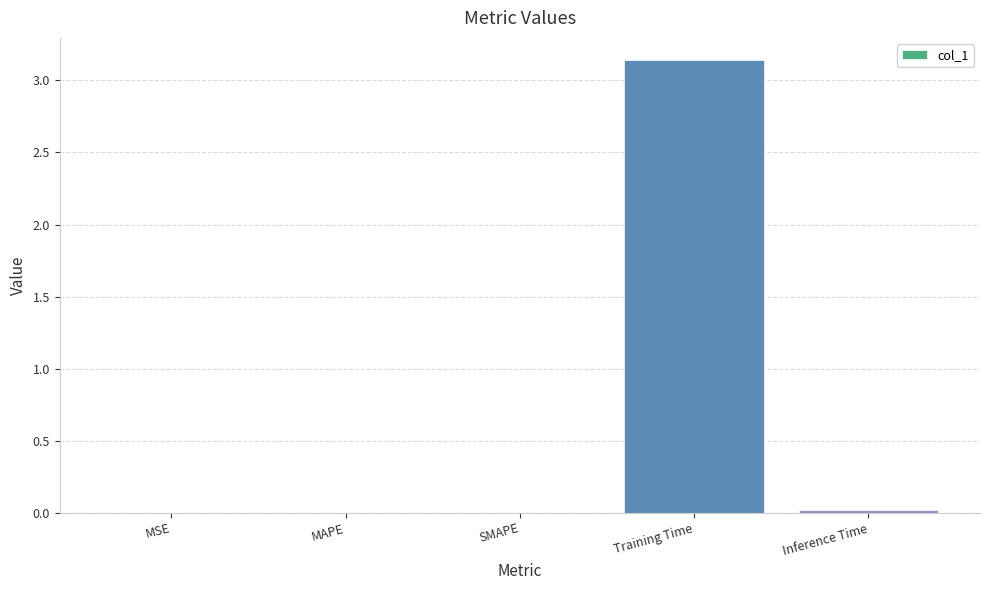

Which has a higher value, MAPE or Training Time?

Training Time